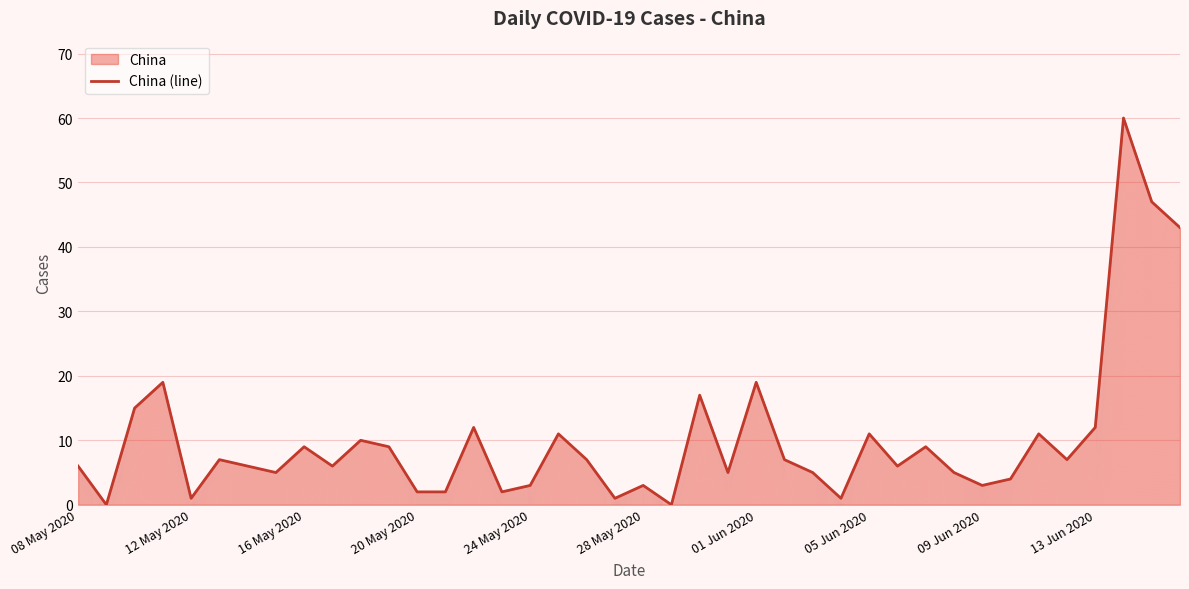

True or false: the data shows 12 at 13 Jun 2020.

True